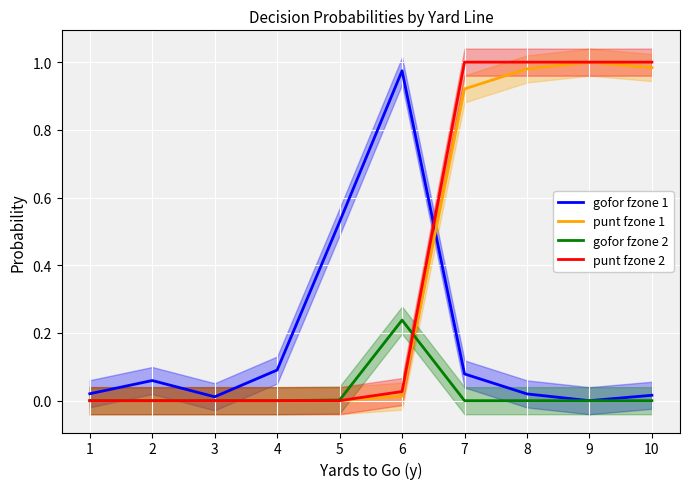

Is this an area chart (filled region under the line)?

No